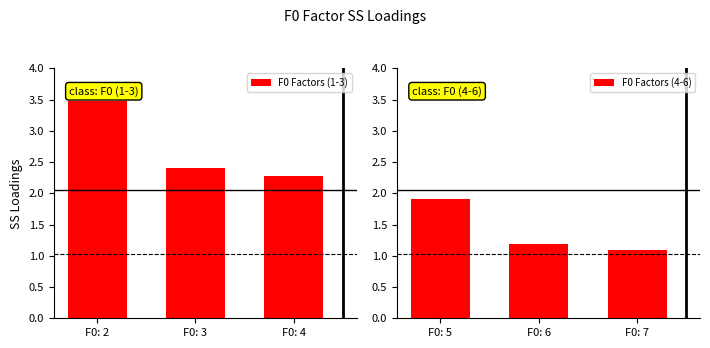

The value of F0 Factors (4-6) at F0: 7 is 1.1. True or false?

True